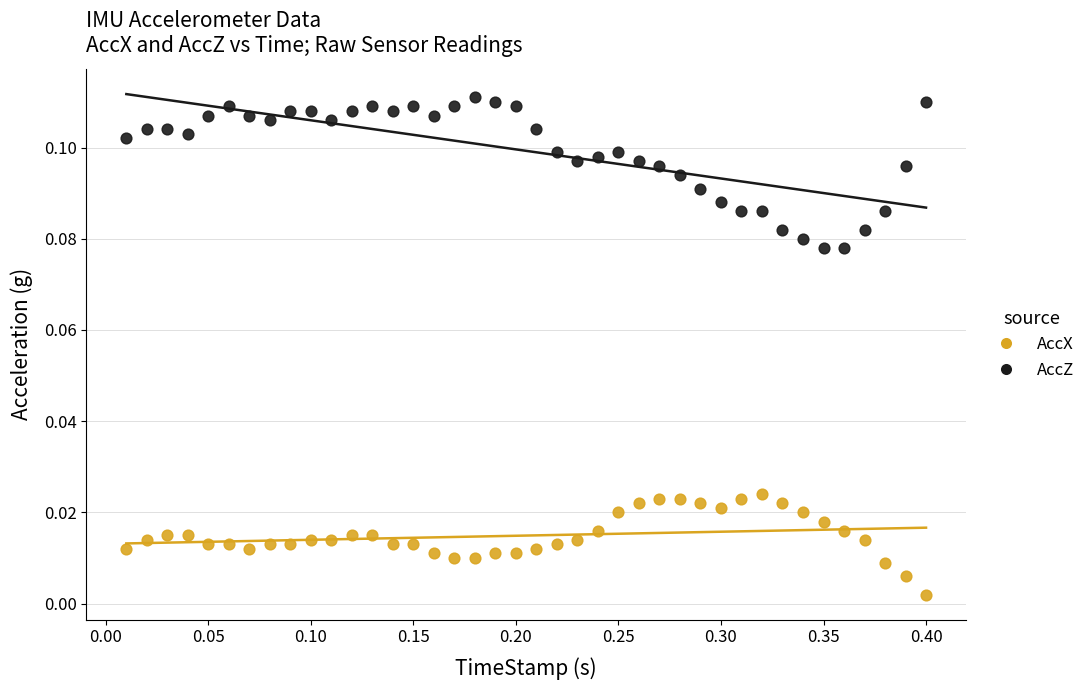

Which series contains the lowest Y value?

AccX